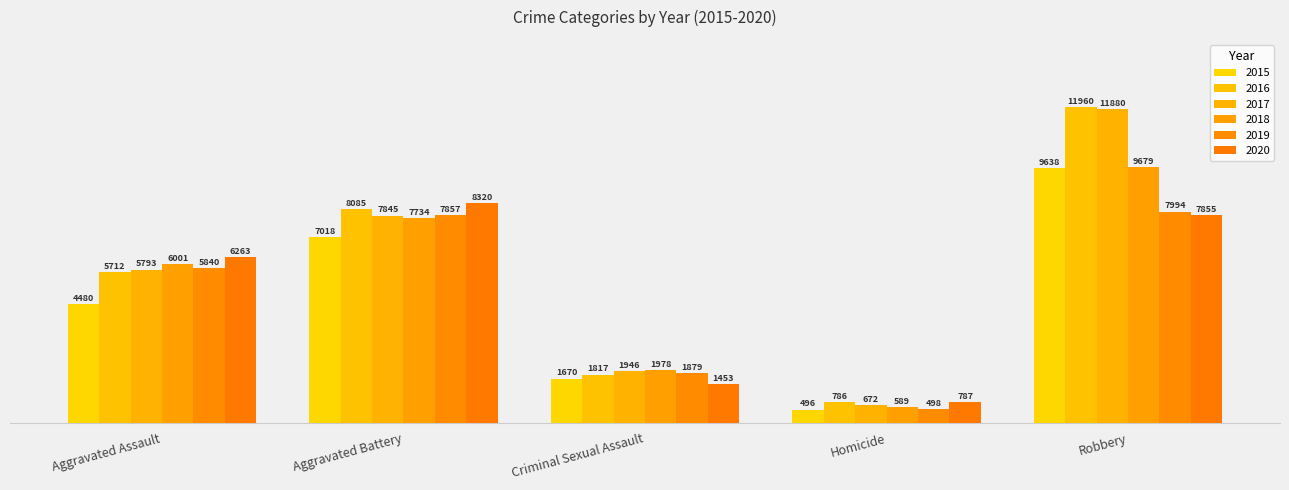

The 2020 series shows 769 at Criminal Sexual Assault. True or false?

False